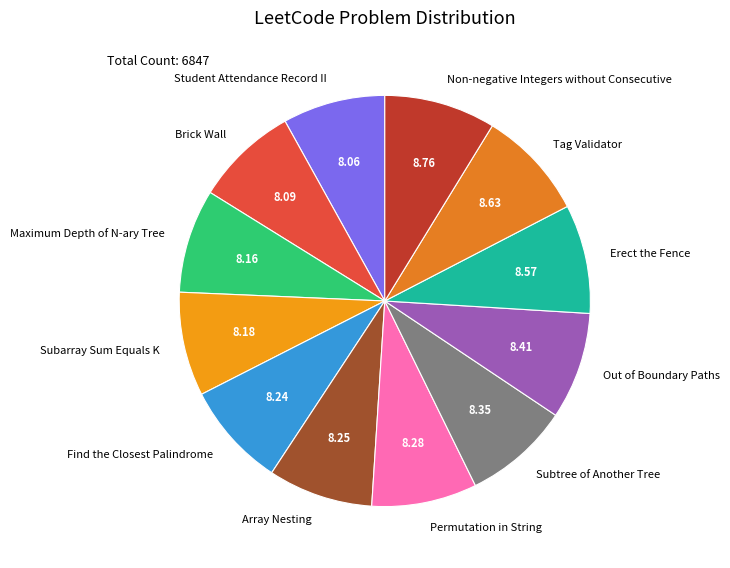

Do Subarray Sum Equals K and Permutation in String together represent more than half of the pie?

No